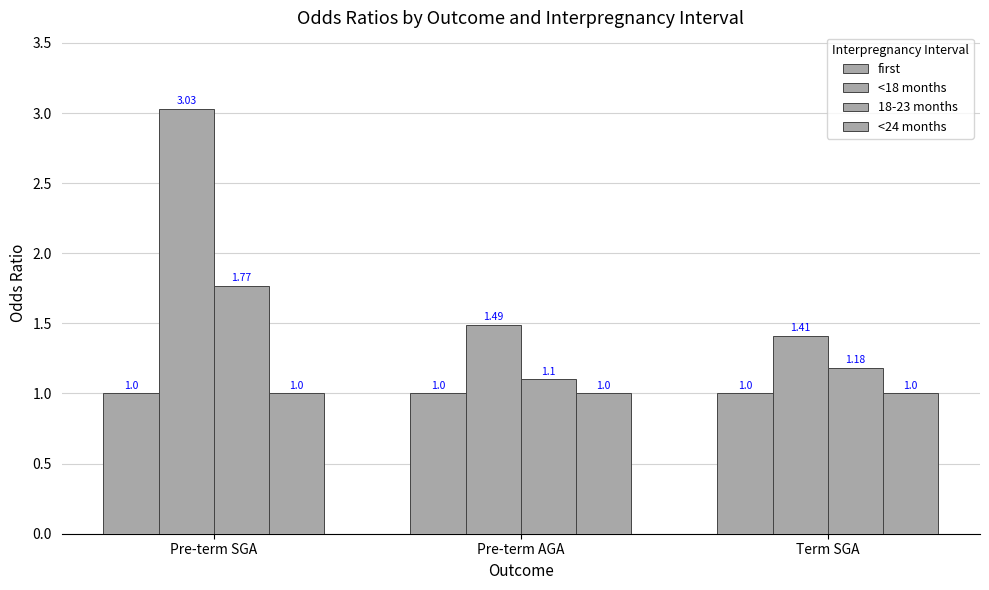

Does the chart contain any negative values?

No